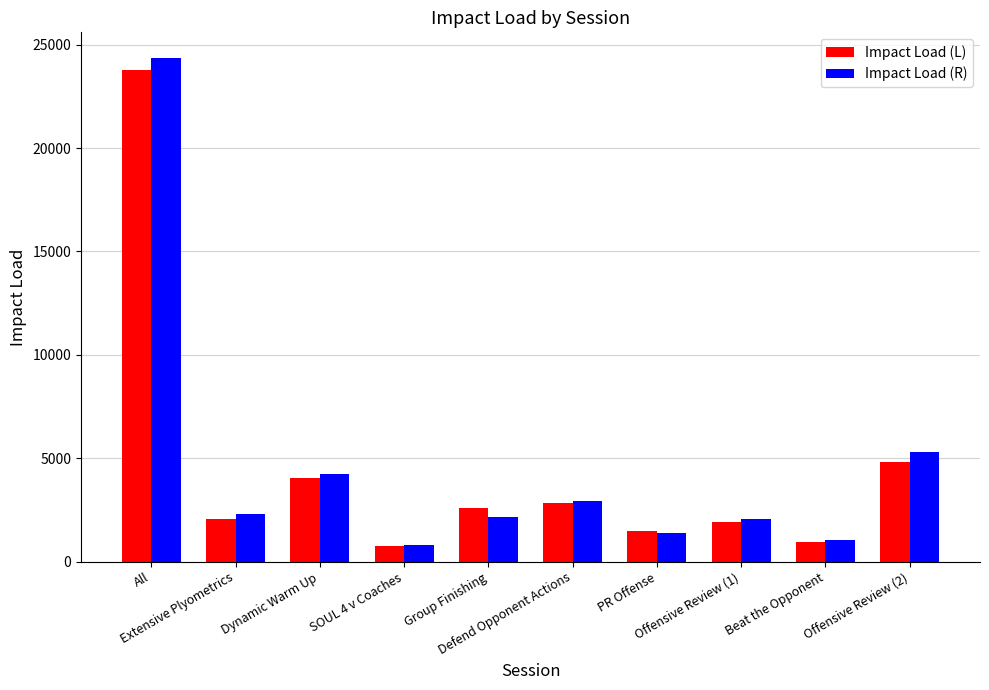

What are all the series names shown in the legend?

Impact Load (L), Impact Load (R)